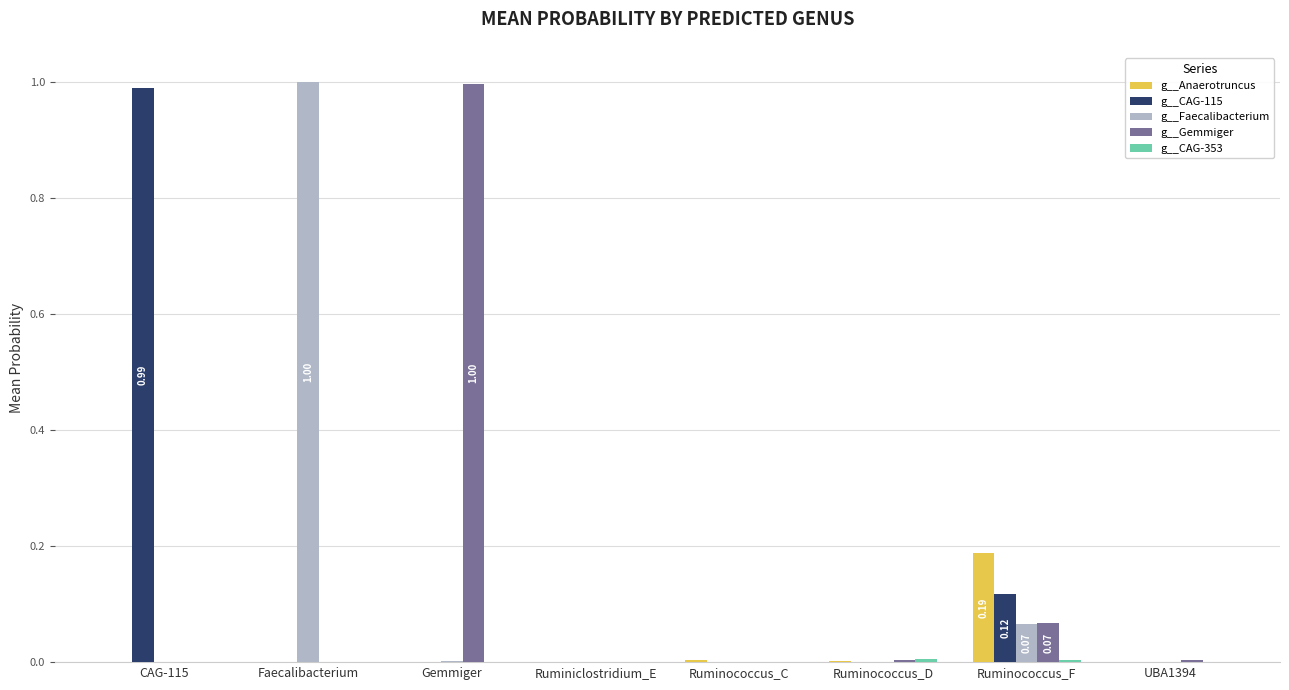

At which label does g__Anaerotruncus reach its peak?

Ruminococcus_F